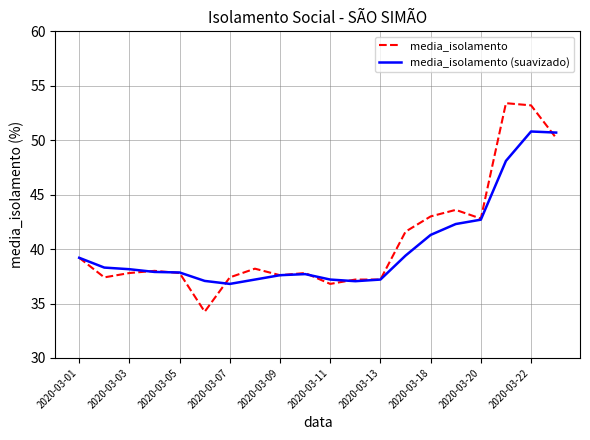

List the series in order of their peak value, highest first.

media_isolamento, media_isolamento (suavizado)